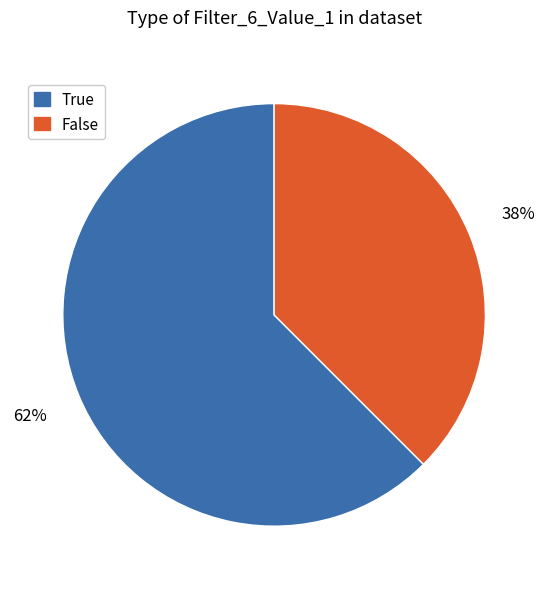

To the nearest percent, what is the average slice percentage?

50%